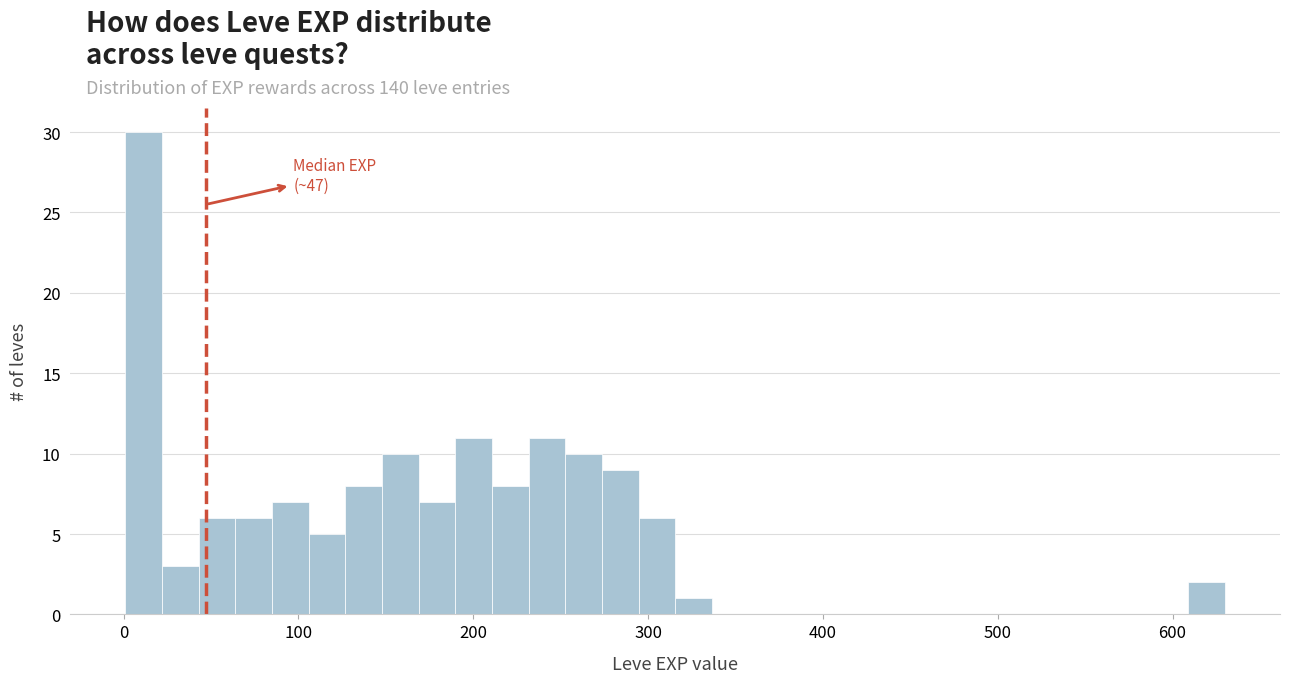

Read against the x-axis, roughly where is the centre of the tallest bar?

10